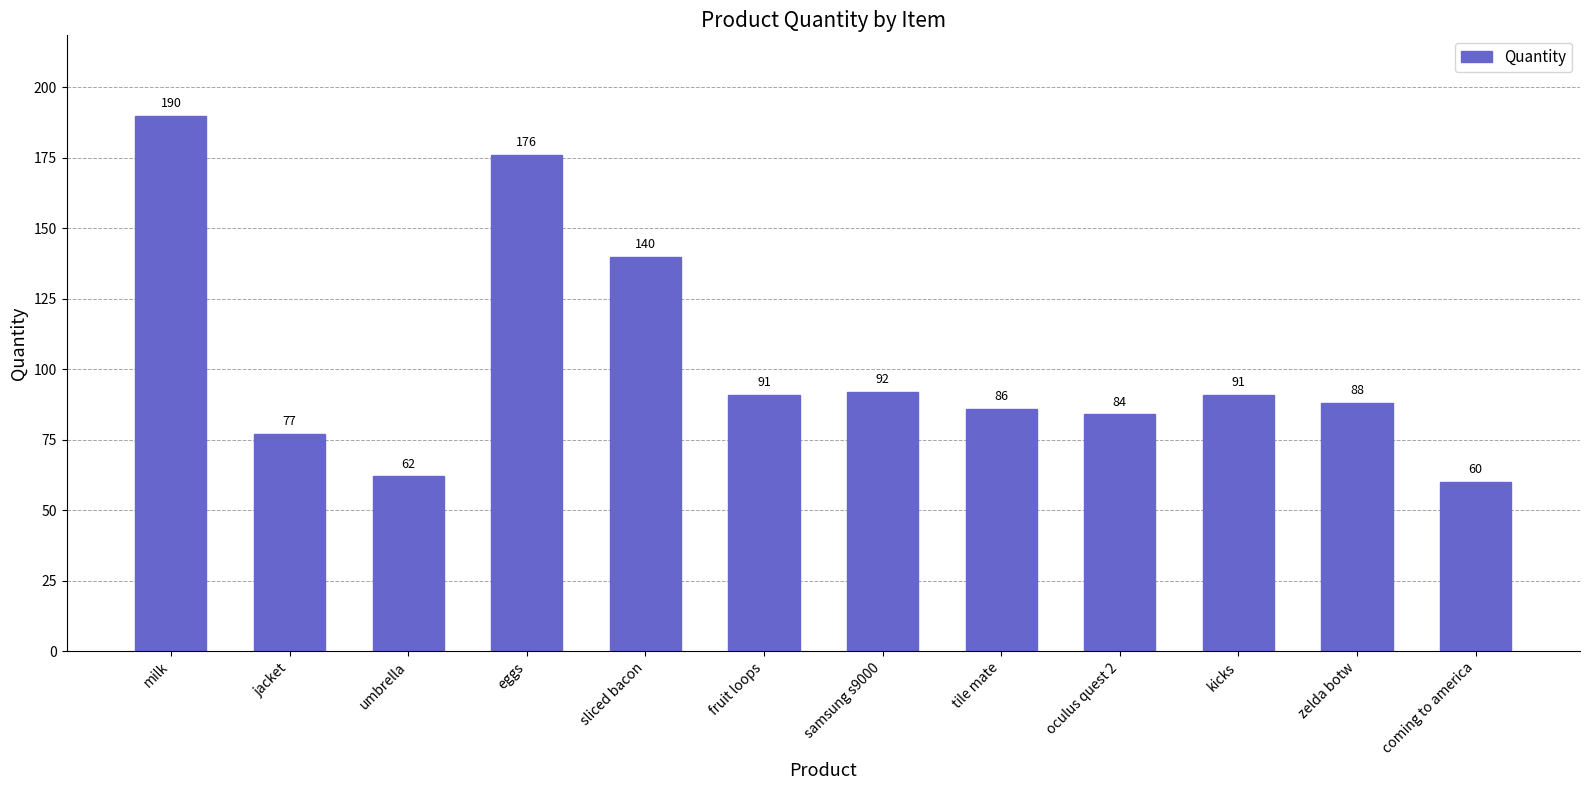

Are the bars grouped side by side (vs. stacked)?

No